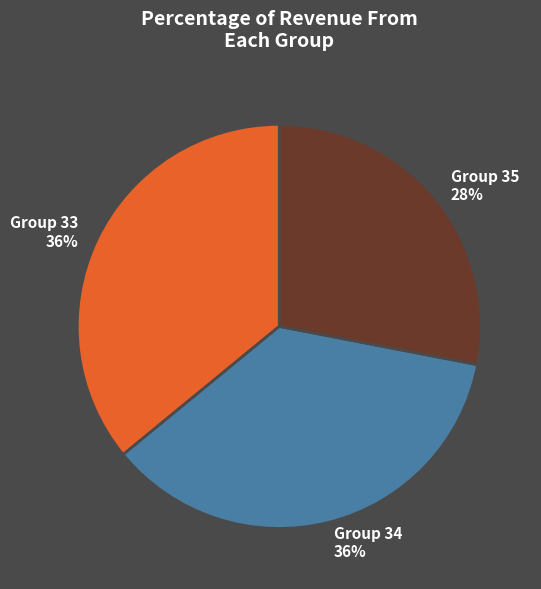

What is the ratio of the value at Group 34 36% to the value at Group 35 28%?

1.3